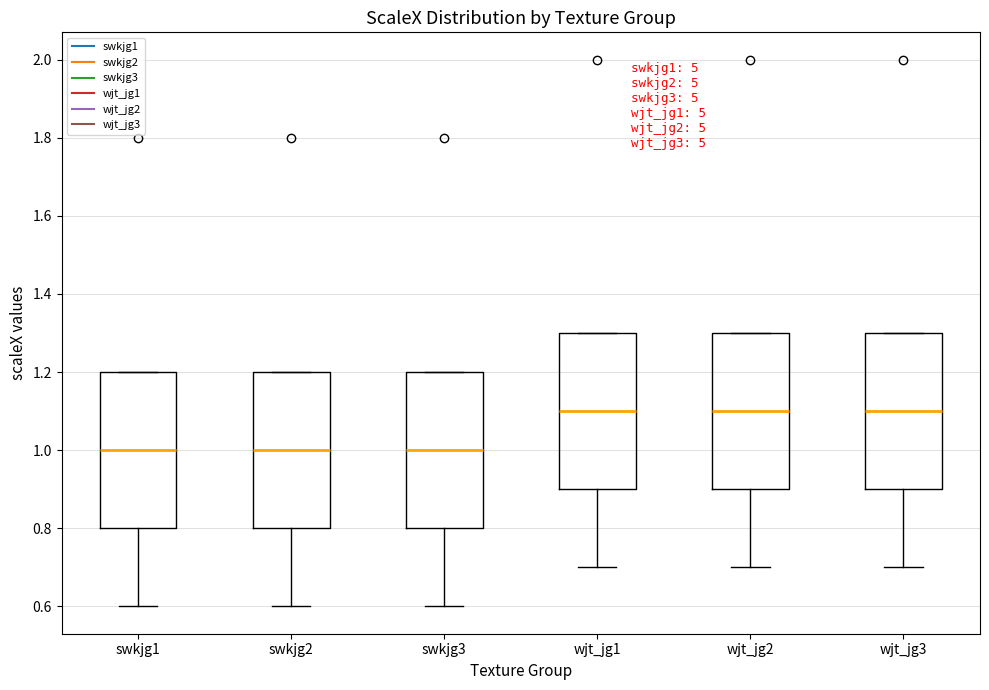

Reading left to right, read every box against the y-axis: the position of its median line, the range the box covers, and the ends of its whiskers. The values are not printed on the chart, so give them approximately, as read against the axis.

swkjg1: median 1.0, box 0.8 to 1.2, whiskers 0.6 to 1.2
swkjg2: median 1.0, box 0.8 to 1.2, whiskers 0.6 to 1.2
swkjg3: median 1.0, box 0.8 to 1.2, whiskers 0.6 to 1.2
wjt_jg1: median 1.1, box 0.9 to 1.3, whiskers 0.7 to 1.3
wjt_jg2: median 1.1, box 0.9 to 1.3, whiskers 0.7 to 1.3
wjt_jg3: median 1.1, box 0.9 to 1.3, whiskers 0.7 to 1.3